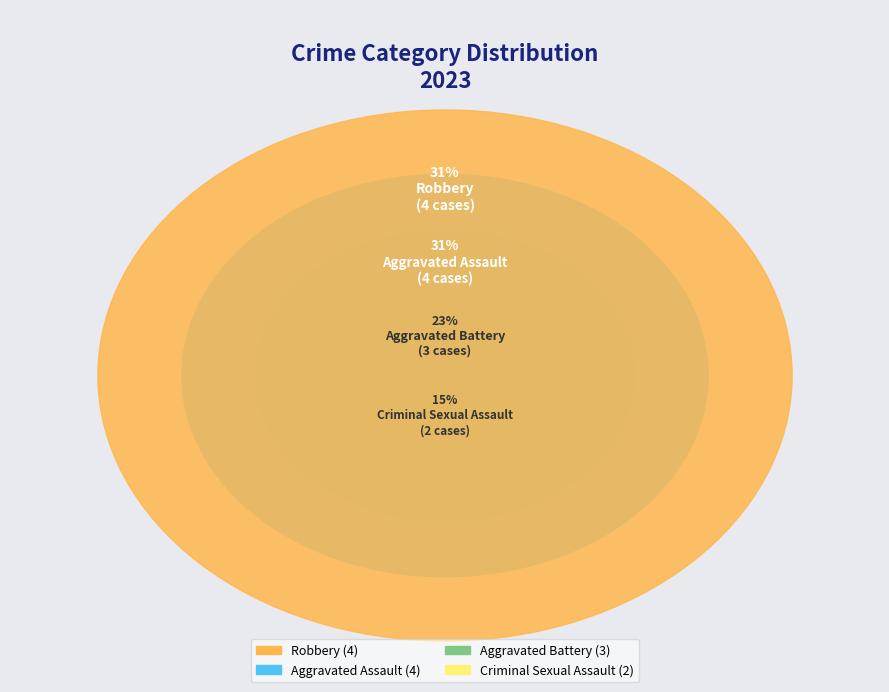

To the nearest percent, what is the combined percentage of Criminal Sexual Assault and Robbery?

46%